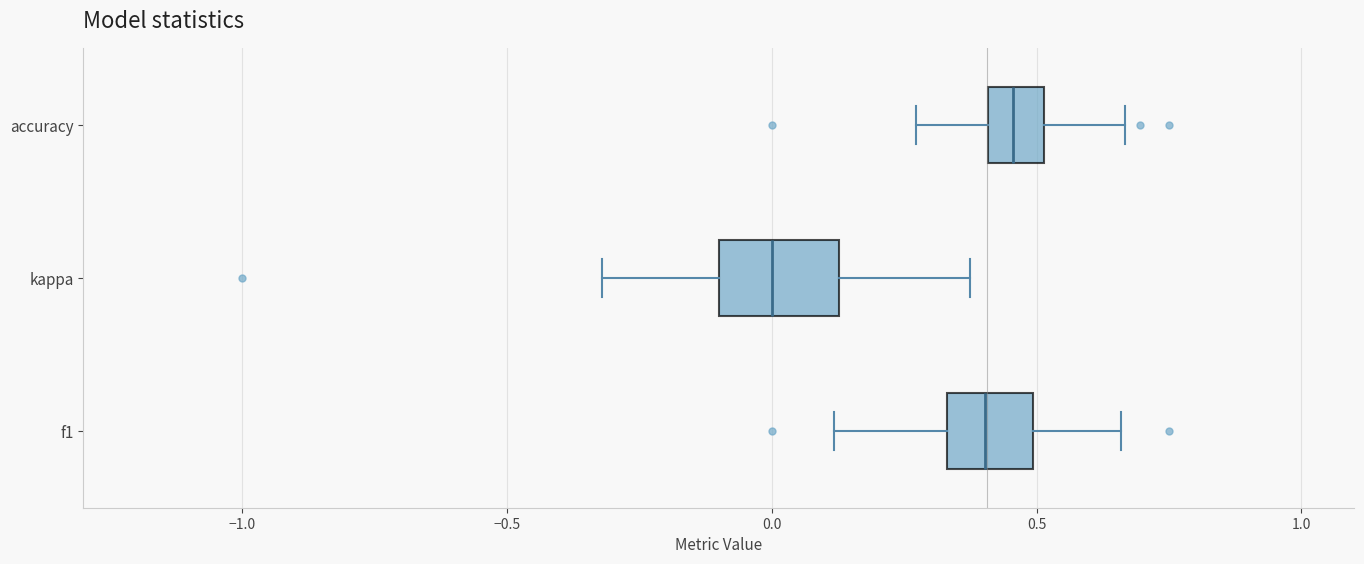

Where is the left edge of the box for kappa on the x-axis? The values are not printed on the chart, so give them approximately, as read against the axis.

-0.10